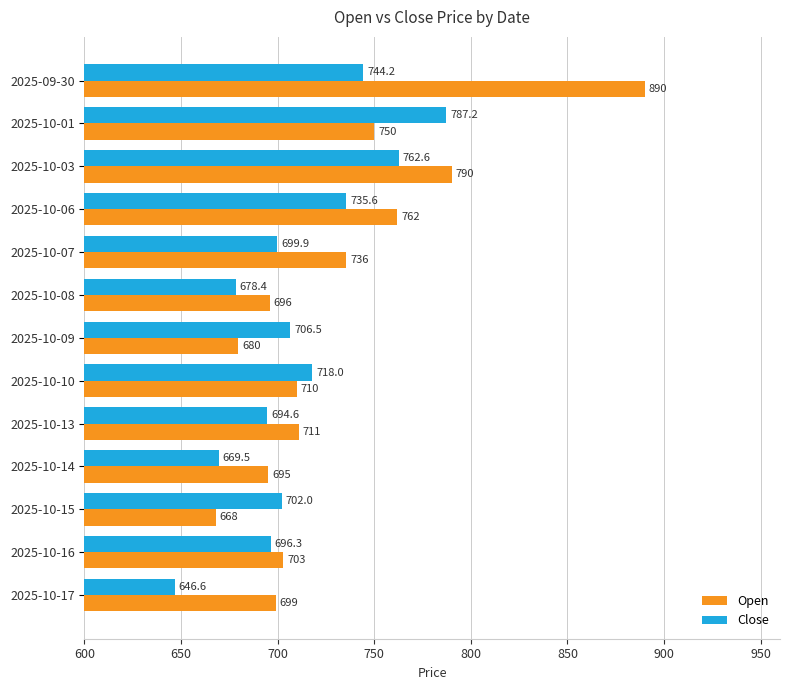

Which category has the highest value in the Open series?

2025-09-30